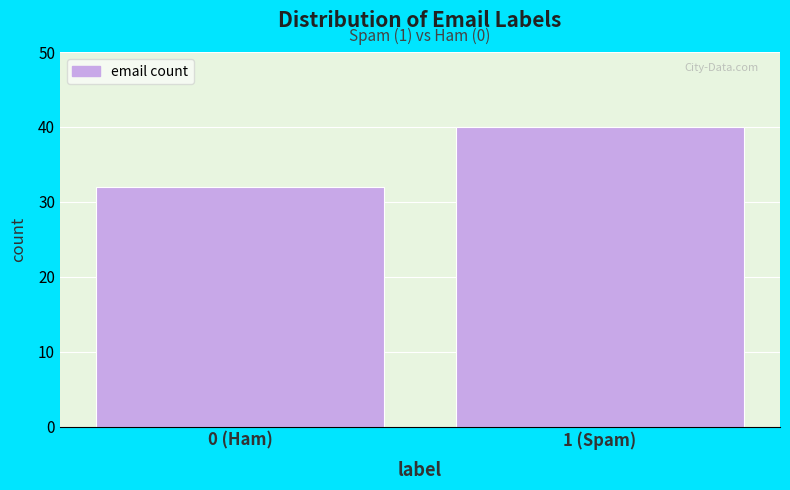

Reading left to right, extract all data points from this chart.

32	40